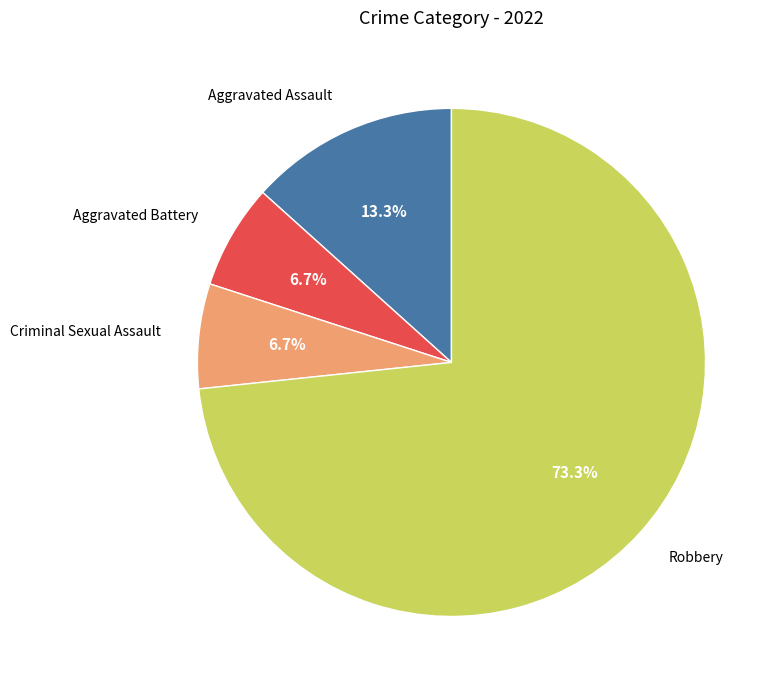

What percentage is the Criminal Sexual Assault slice, to the nearest percent?

7%